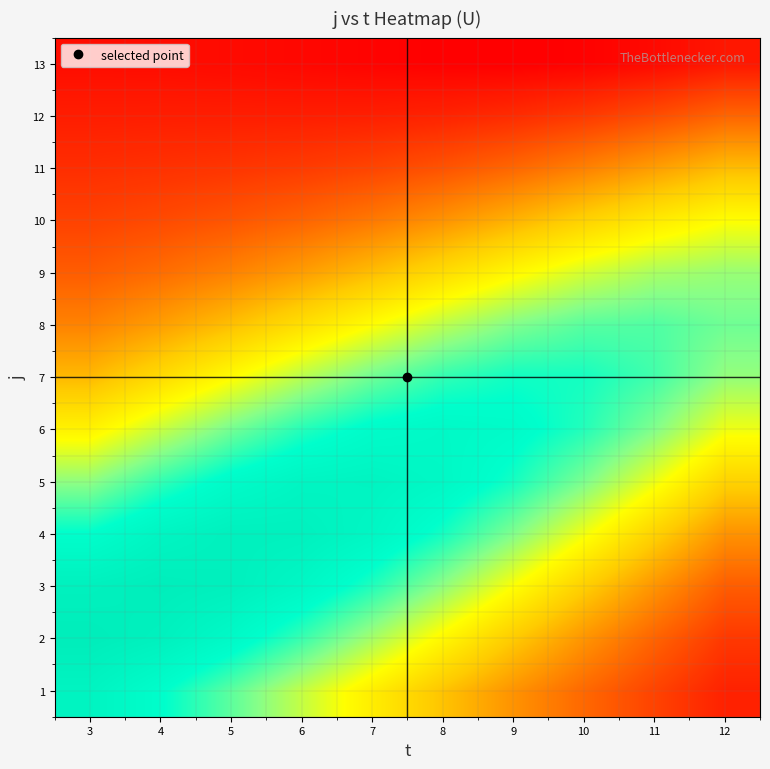

At which category is the sum across all series the highest?

6